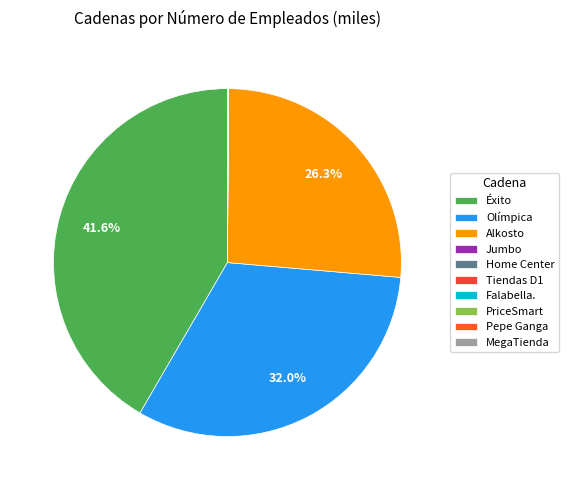

Which category has the biggest portion of the pie?

Éxito